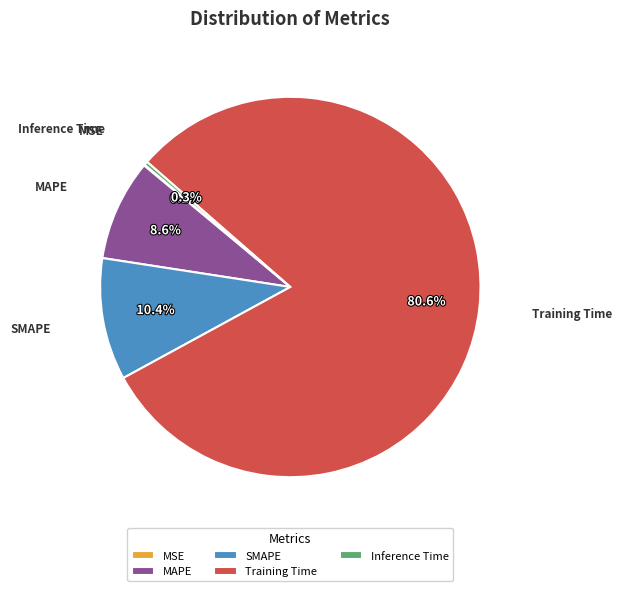

Which slice is the largest?

Training Time